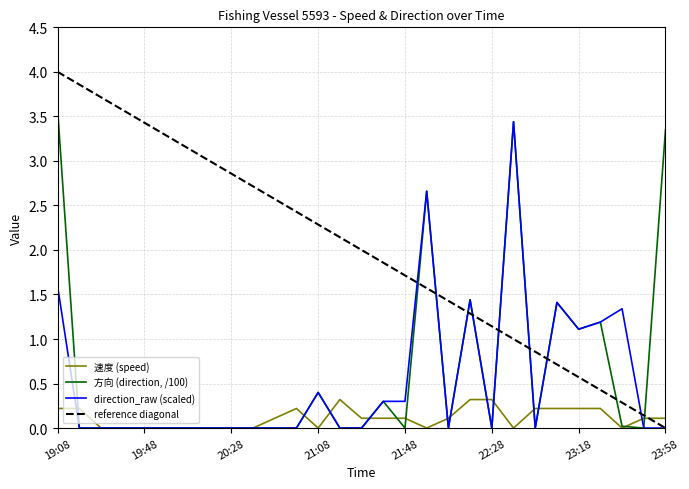

Between 19:48 and 20:38, which is larger?

19:48